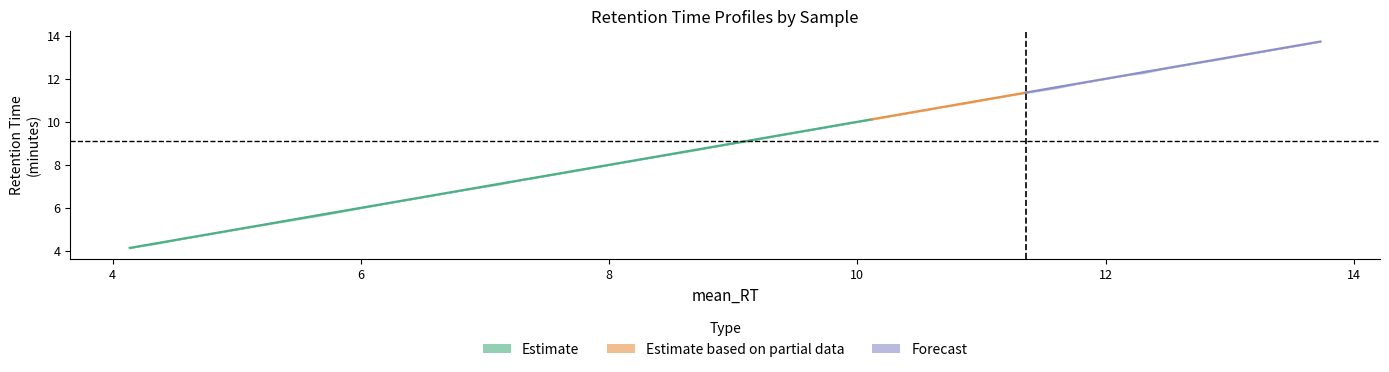

Reading left to right, extract all data points from this chart.

x=4.1	1=4.2	2=4.4	3=4.5	4=4.7	5=5.0	6=5.1	7=5.7	8=6.3	9=6.7	10=6.8	11=7.1	12=7.3	13=7.4	14=7.7	15=8.1	16=8.7	17=9.0	18=9.1	19=9.5	20=9.7	21=9.9	22=10.1	23=10.5	24=10.6	25=10.7	26=10.8	27=11.2	28=11.4	29=11.6	30=11.8	31=11.9	32=12.2	33=12.3	34=12.5	35=12.8	36=13.0	37=13.1	38=13.1	39=13.7